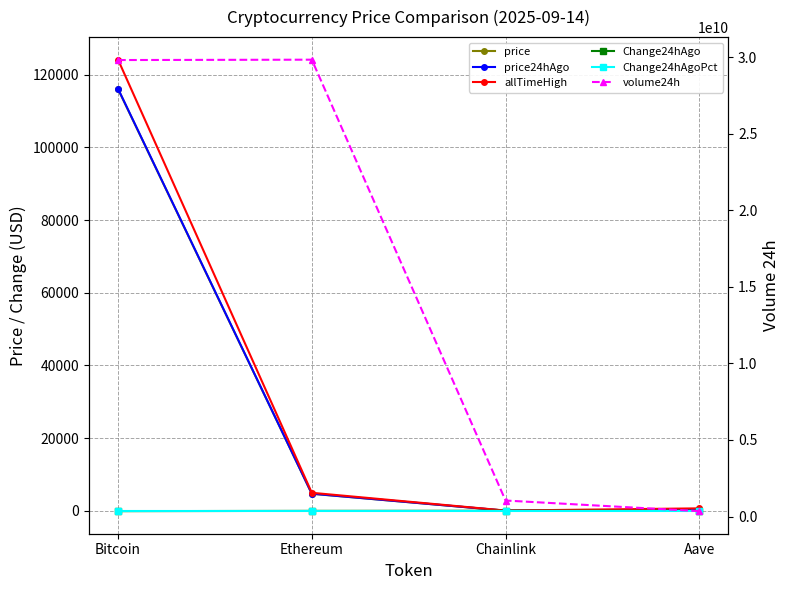

What is the difference between the allTimeHigh values at Chainlink and Aave?

609.0